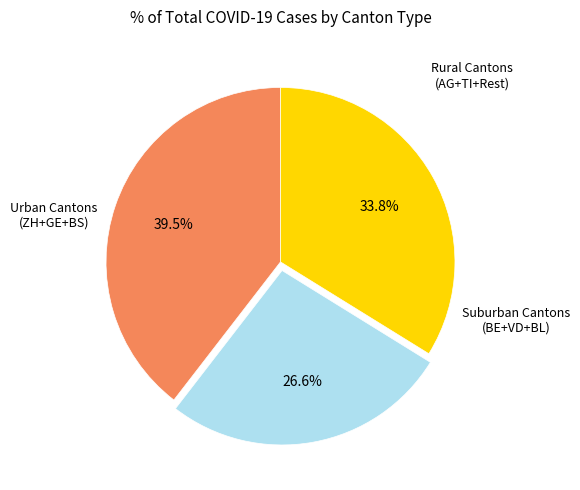

Is there any slice that represents more than half of the pie?

No